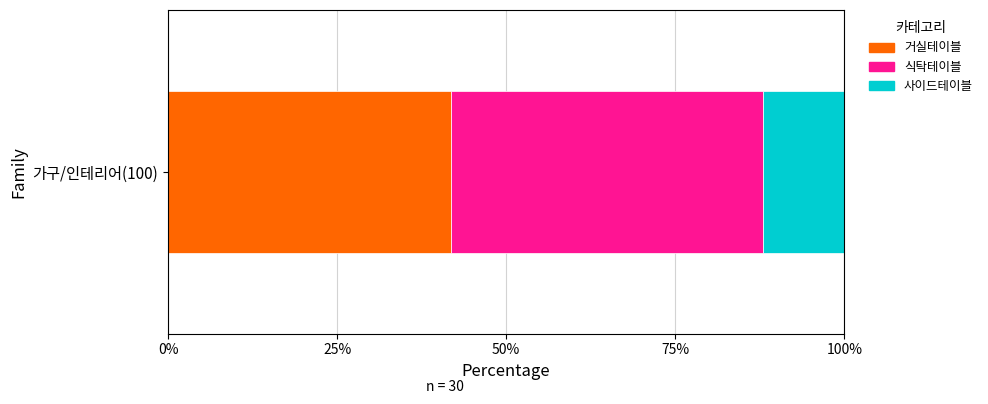

What are all the series names shown in the legend?

거실테이블, 식탁테이블, 사이드테이블